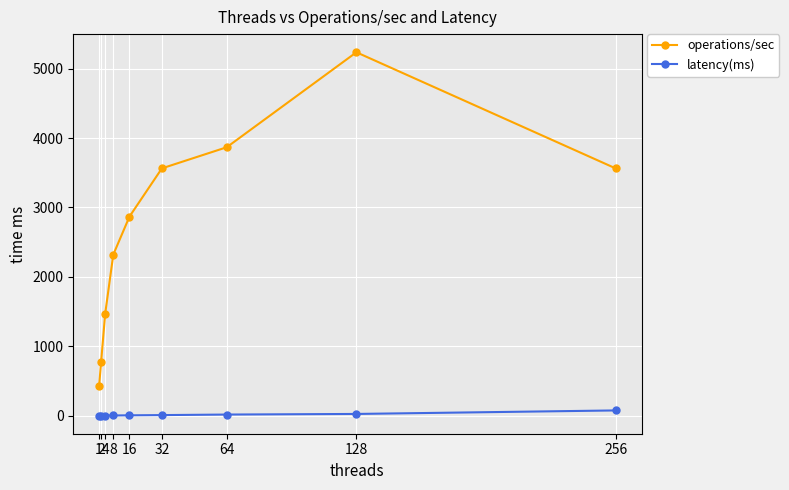

List the series in order of their overall mean, lowest first.

latency(ms), operations/sec